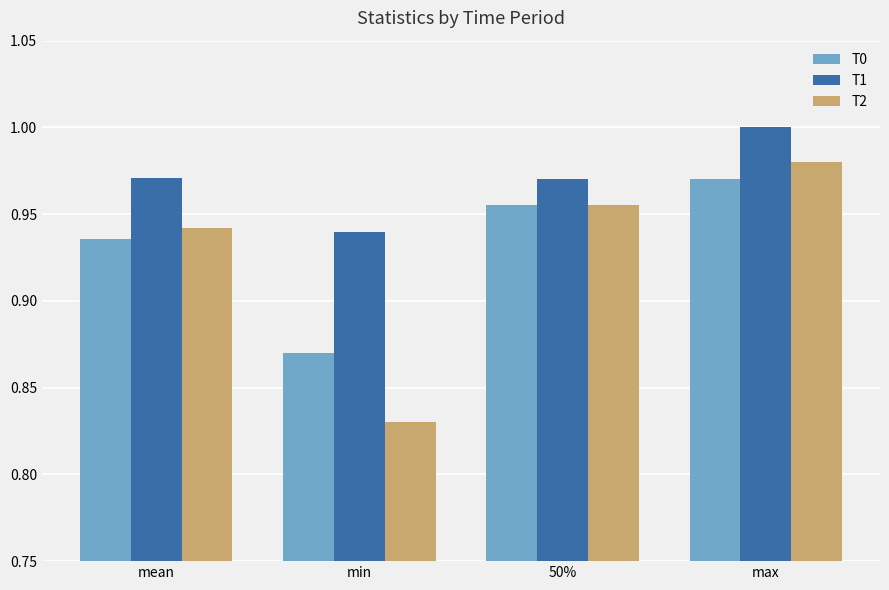

Is the value of T0 at min greater than the value of T1 at min?

No